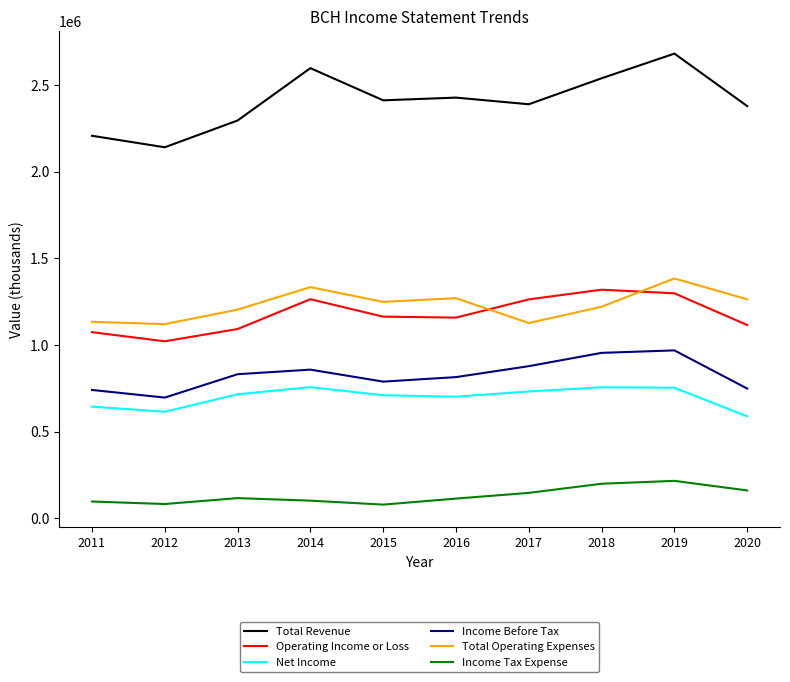

What is the difference between the maximum and minimum values in the Operating Income or Loss series?

297800